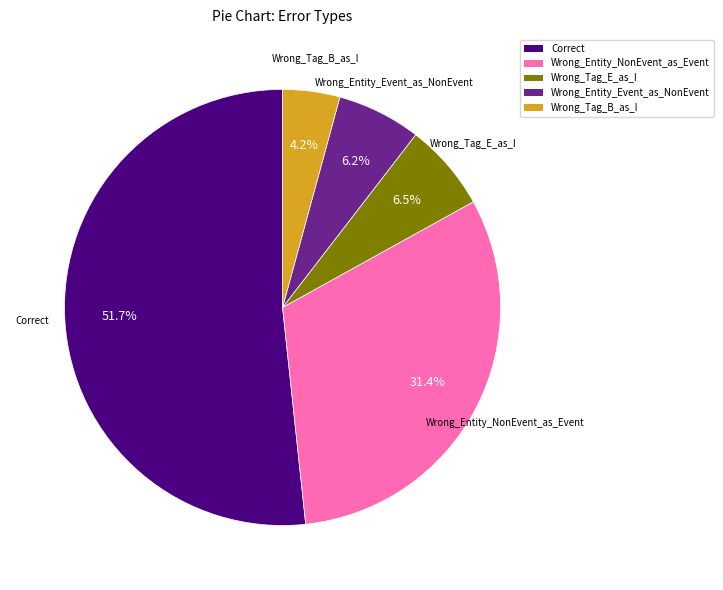

To the nearest percent, what portion does Wrong_Tag_B_as_I represent?

4%